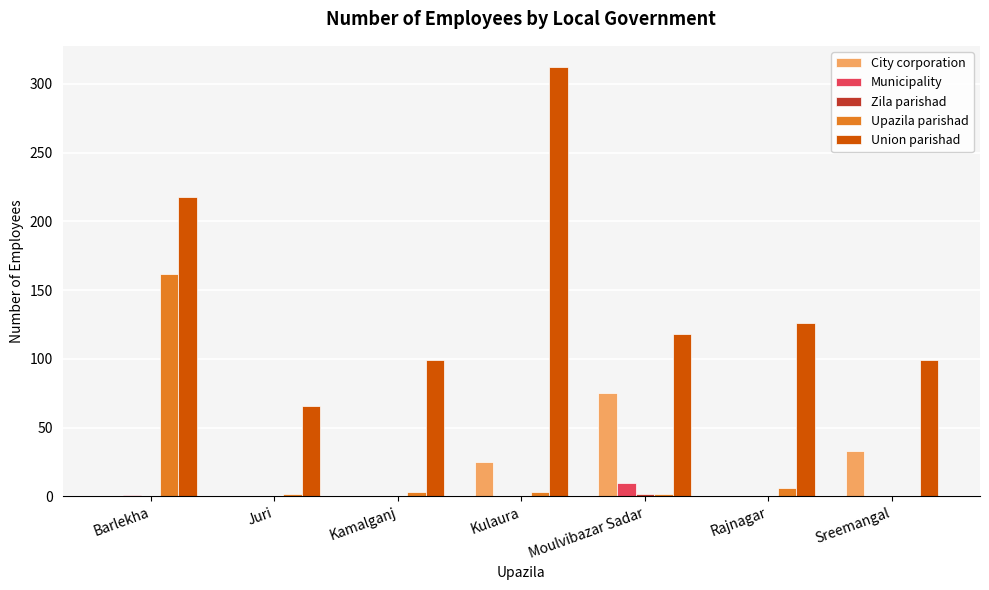

The value of Union parishad at Kulaura is 195. True or false?

False